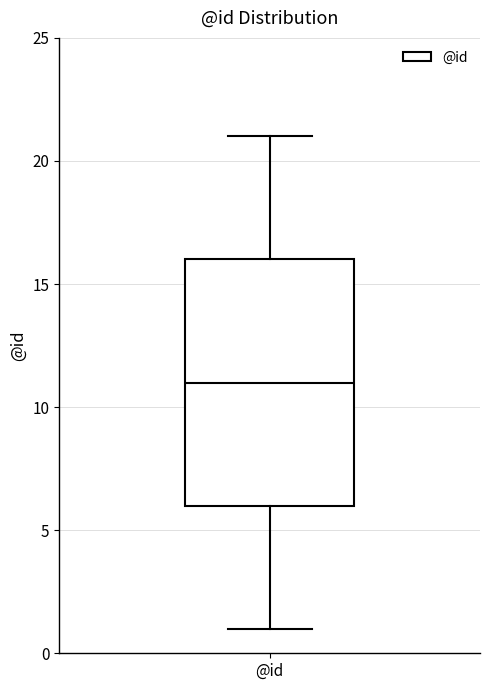

Read this box plot against the y-axis: the position of the median line, the range covered by the box, and the ends of both whiskers. The values are not printed on the chart, so give them approximately, as read against the axis.

median 11, box 6 to 16, whiskers 1 to 21